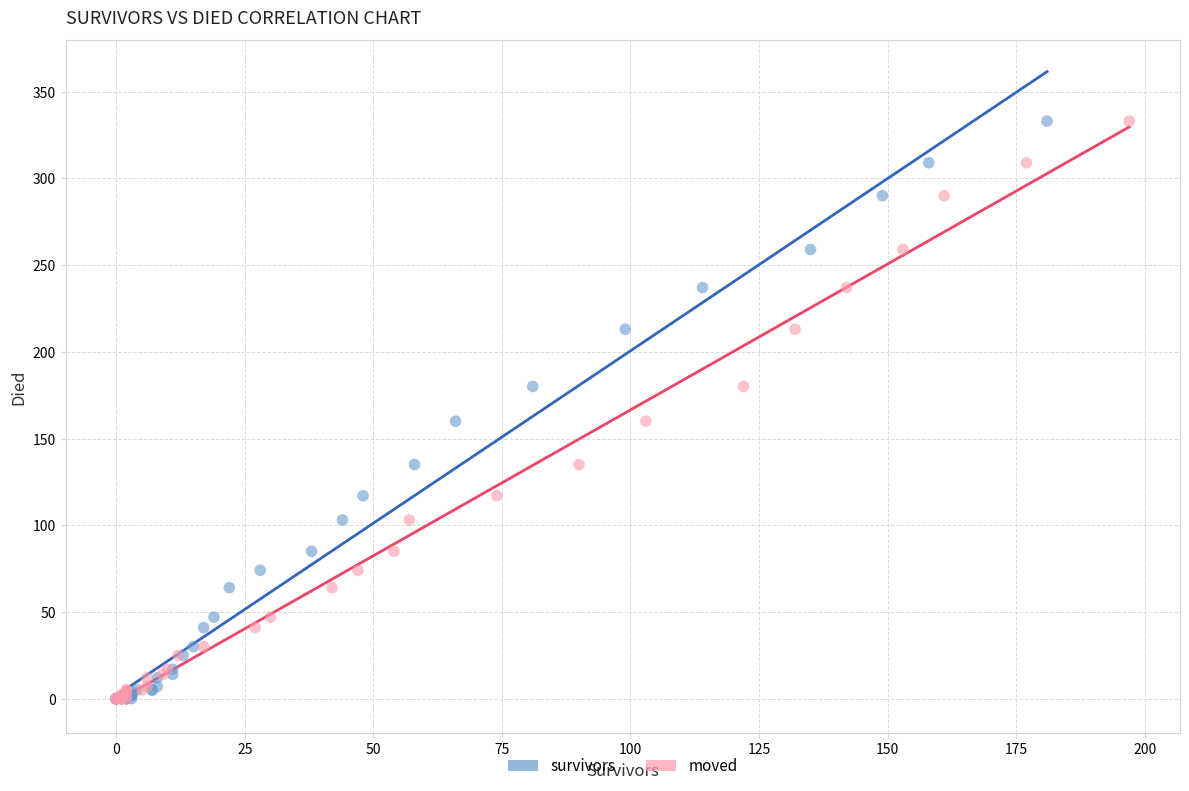

What are all the series names shown in the legend?

survivors, moved